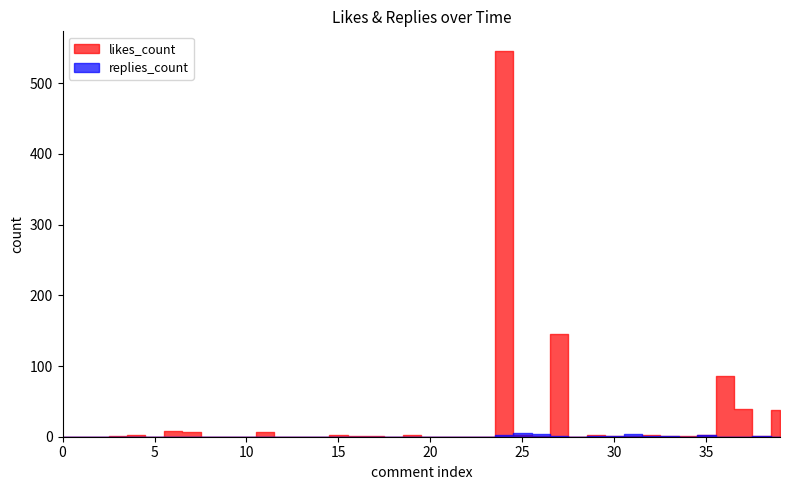

How many categories are shown in the chart?

40